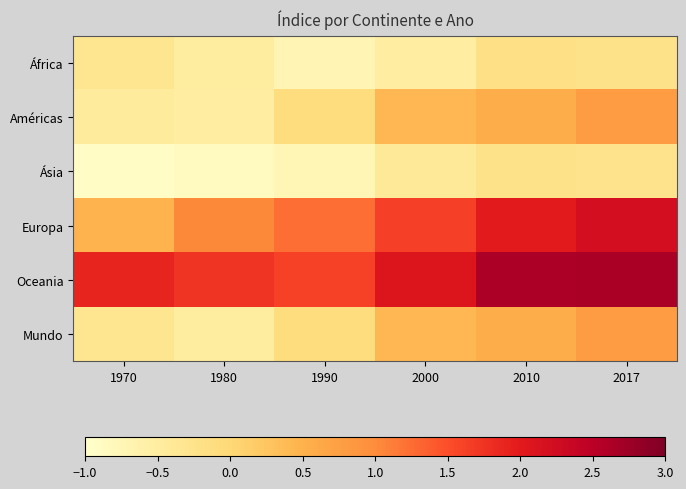

Reading left to right, what are all the values shown in this chart?

África: 1970=-0.3	1980=-0.5	1990=-0.7	2000=-0.5	2010=-0.2	2017=-0.2
Américas: 1970=-0.4	1980=-0.5	1990=-0.1	2000=0.4	2010=0.5	2017=0.8
Ásia: 1970=-0.9	1980=-0.9	1990=-0.7	2000=-0.4	2010=-0.2	2017=-0.3
Europa: 1970=0.5	1980=1.0	1990=1.2	2000=1.6	2010=2.0	2017=2.2
Oceania: 1970=1.9	1980=1.7	1990=1.6	2000=2.1	2010=2.6	2017=2.7
Mundo: 1970=-0.3	1980=-0.5	1990=-0.1	2000=0.4	2010=0.5	2017=0.8